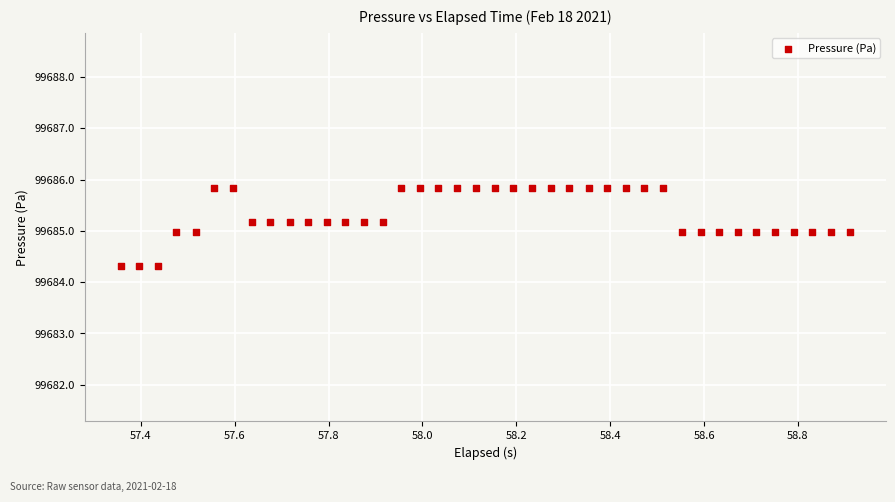

What is the range of Y values (max minus min)?

1.5